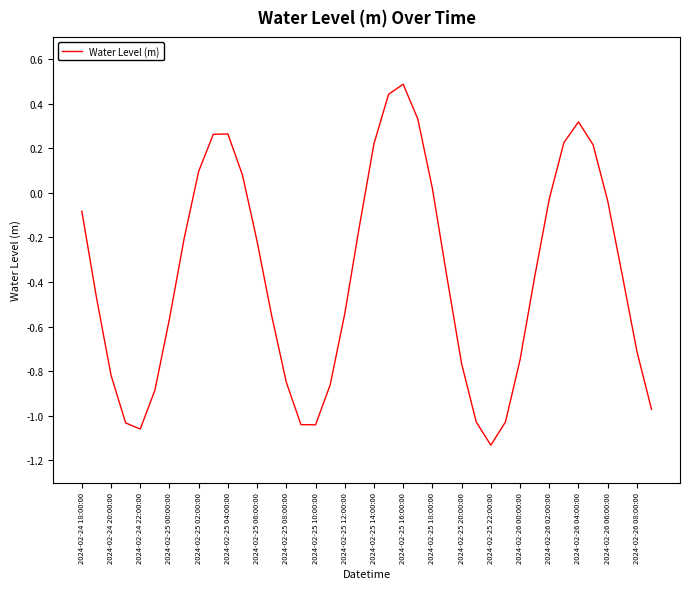

What is the difference between the maximum and minimum values?

1.6